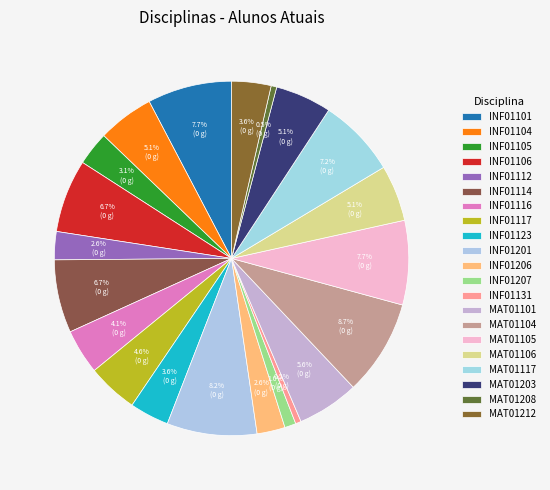

What is the smallest slice in the pie chart?

INF01131